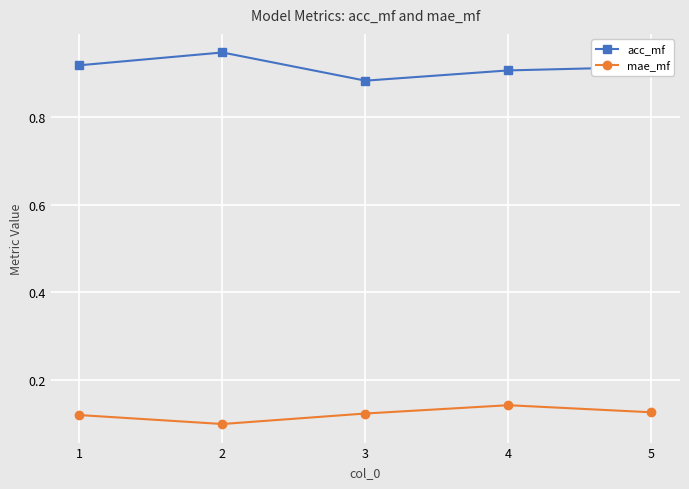

At how many categories does at least one series exceed 0?

5